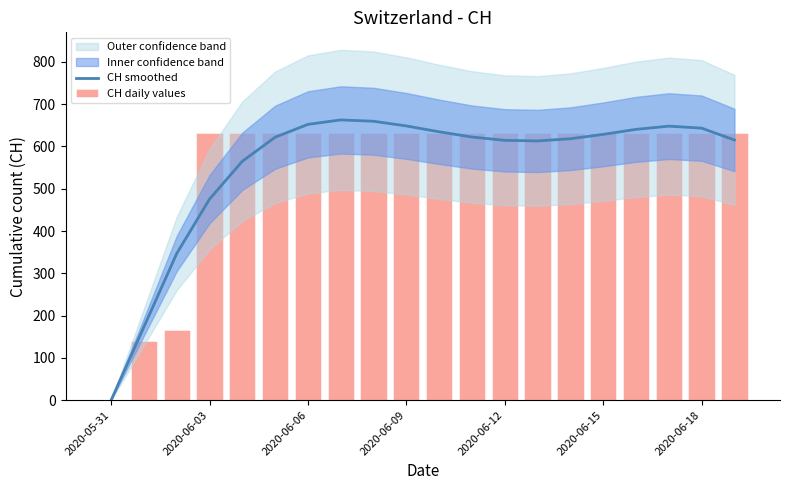

What is the highest value of the CH smoothed series?

662.7